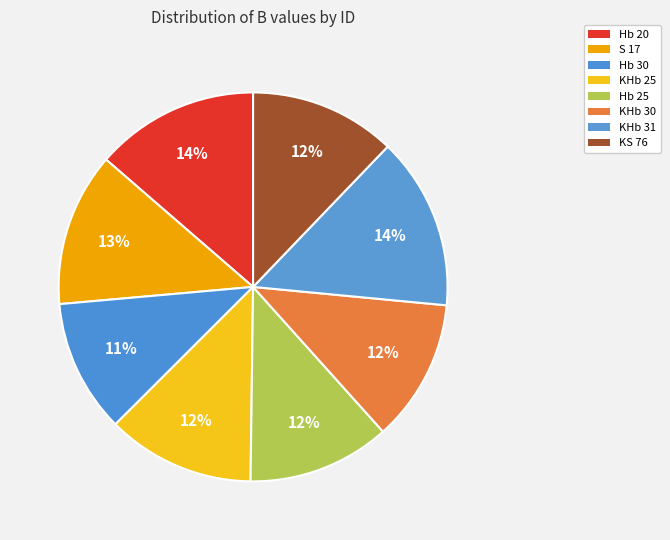

Count the number of slices in the pie.

8